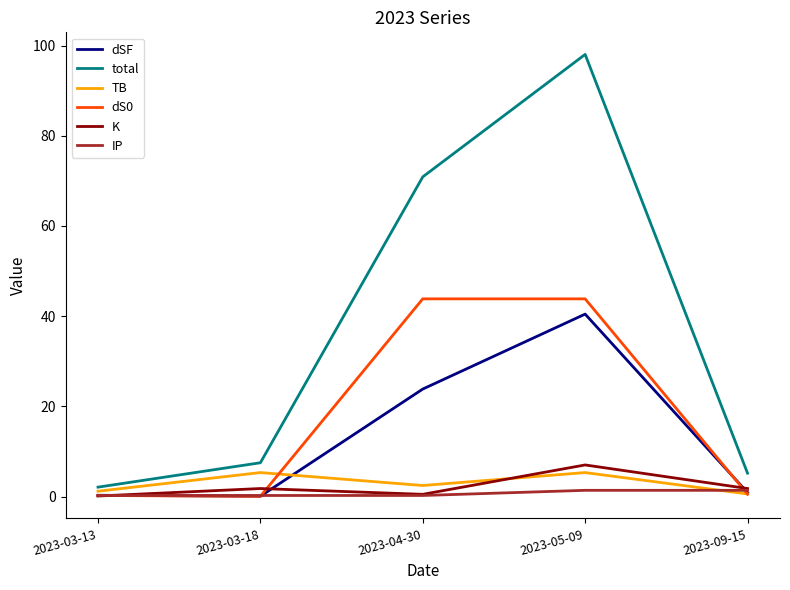

The total series shows 98.0 at 2023-05-09. True or false?

True